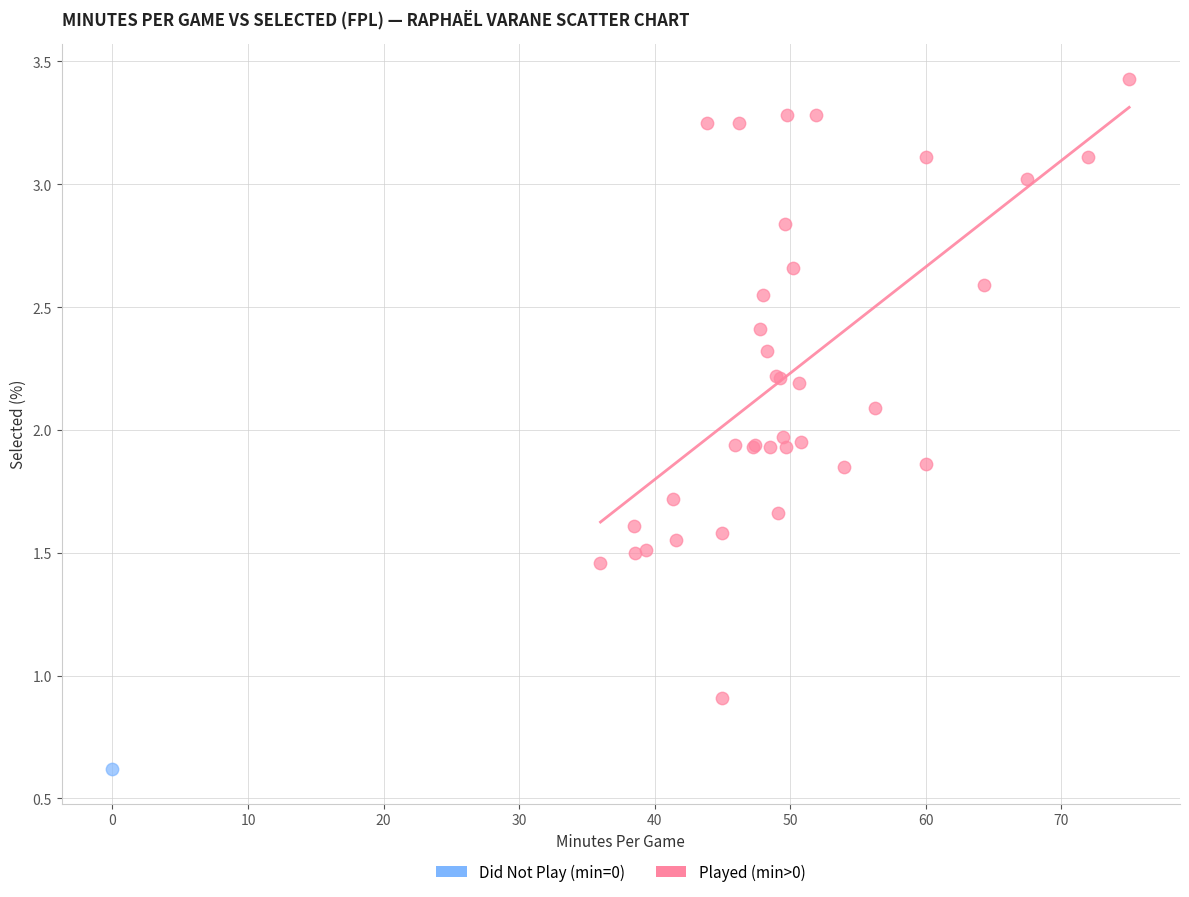

What are all the series names shown in the legend?

Did Not Play (min=0), Played (min>0)